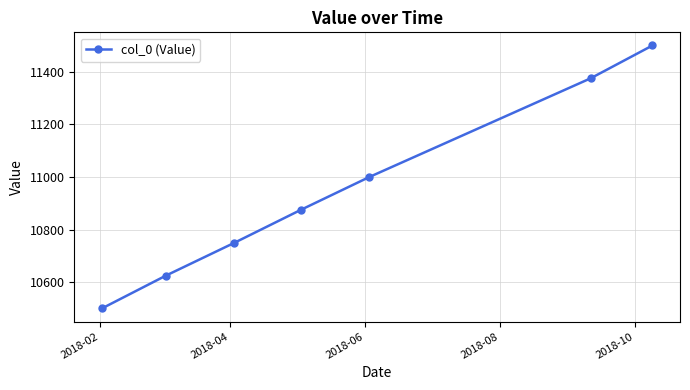

What is the maximum value shown in the chart?

11500